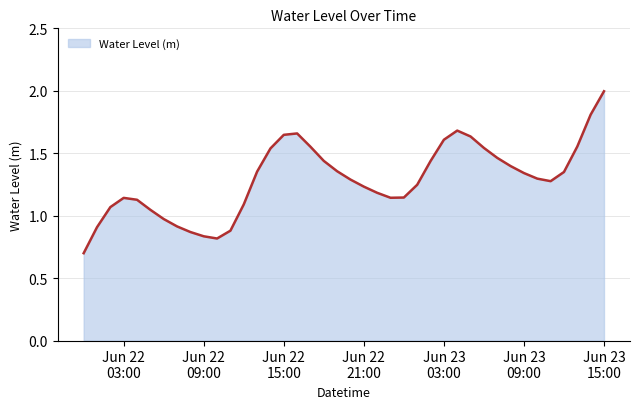

What is the minimum value shown in the chart?

0.7